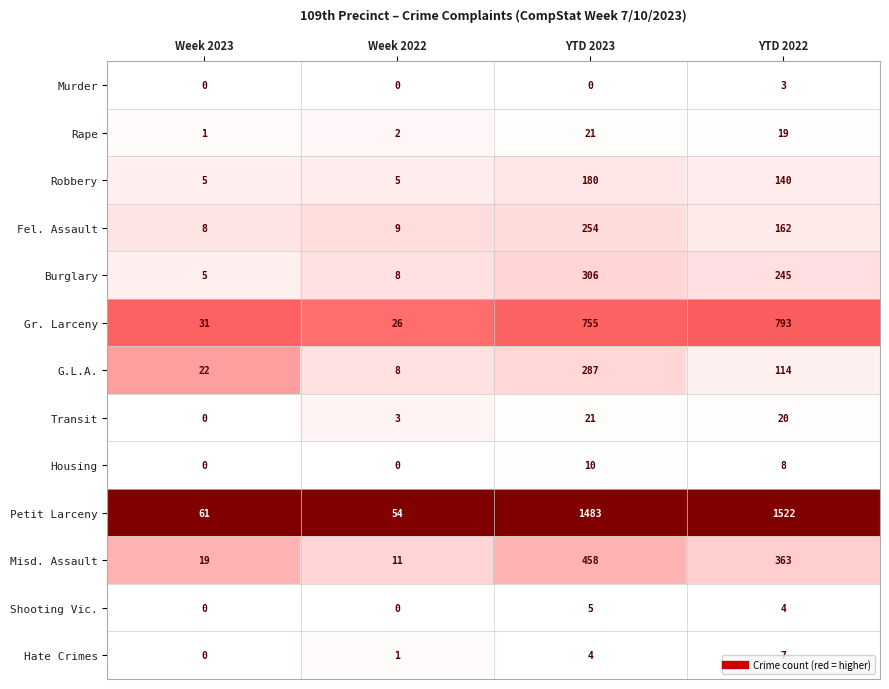

The Robbery series shows 31 at YTD 2022. True or false?

False